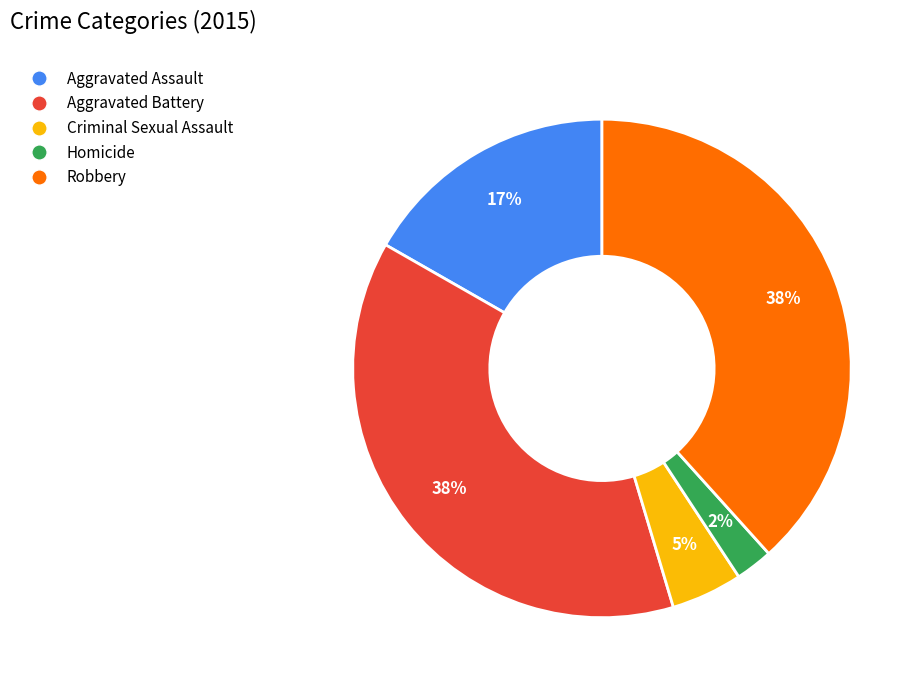

What is the ratio of the value at Robbery to the value at Aggravated Battery?

1.0